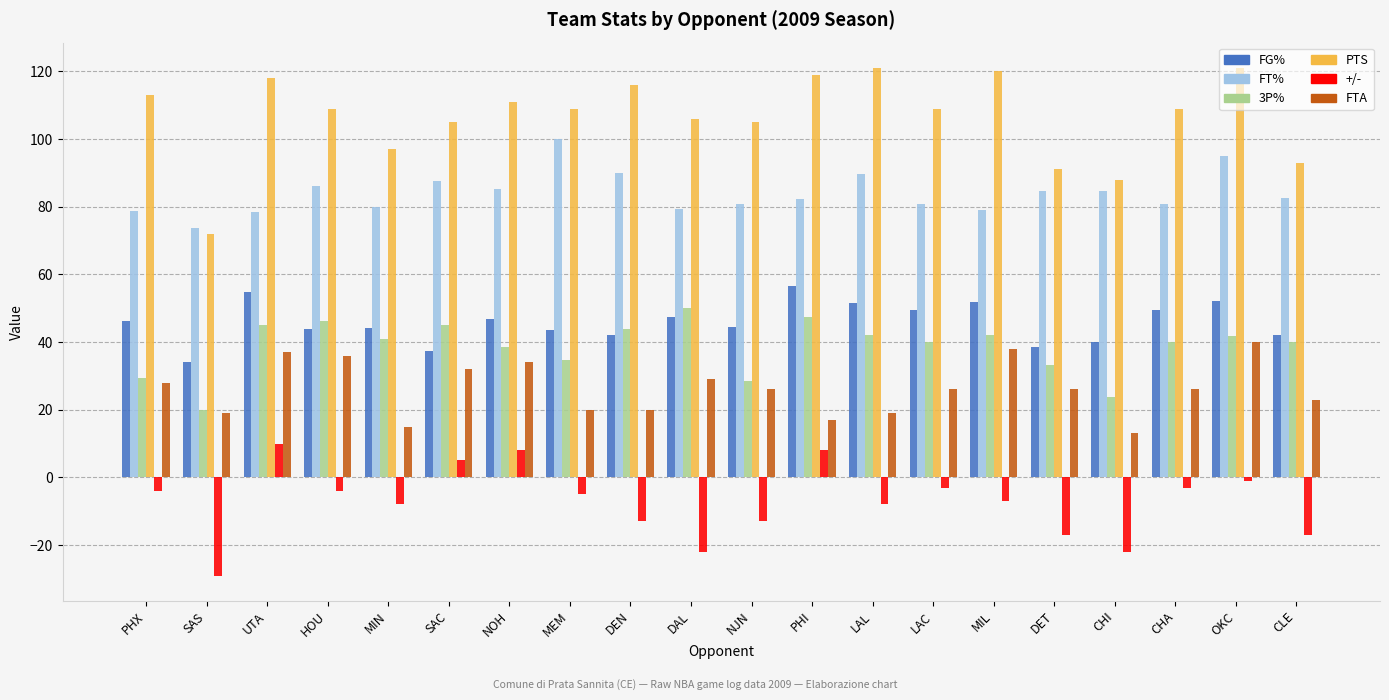

What is the highest value of the FG% series?

56.5